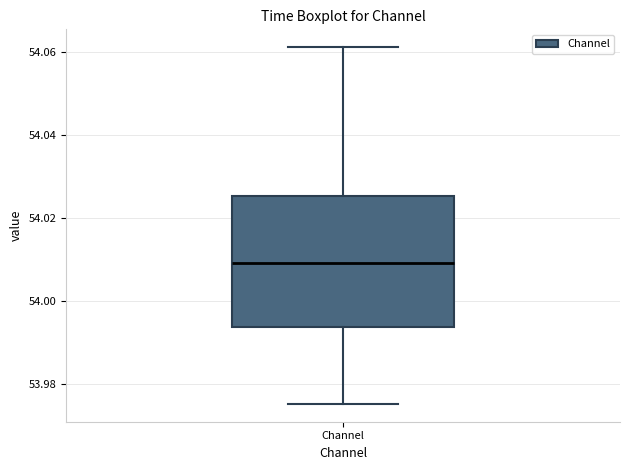

Read this box plot against the y-axis: the position of the median line, the range covered by the box, and the ends of both whiskers. The values are not printed on the chart, so give them approximately, as read against the axis.

median 54.010, box 53.994 to 54.026, whiskers 53.976 to 54.062